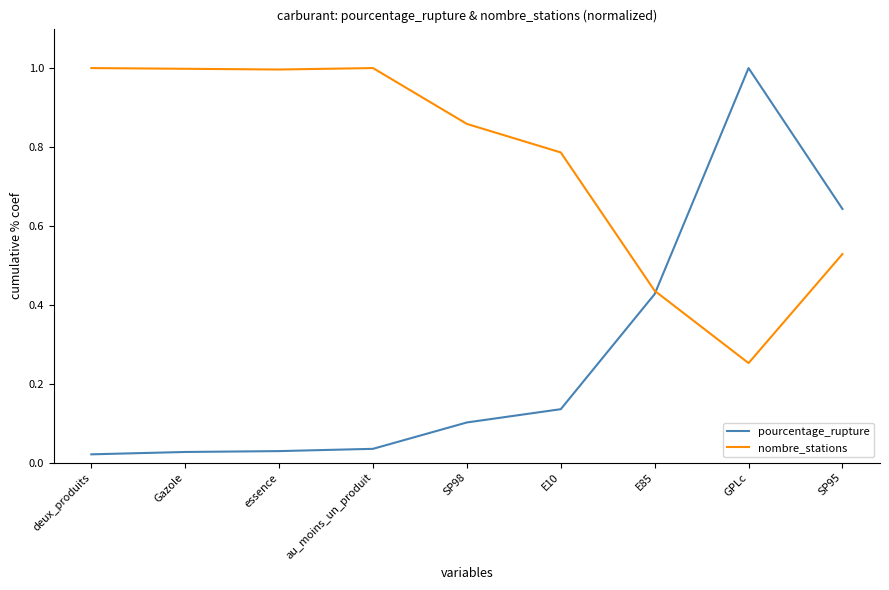

What value does the nombre_stations series have at essence?

1.0